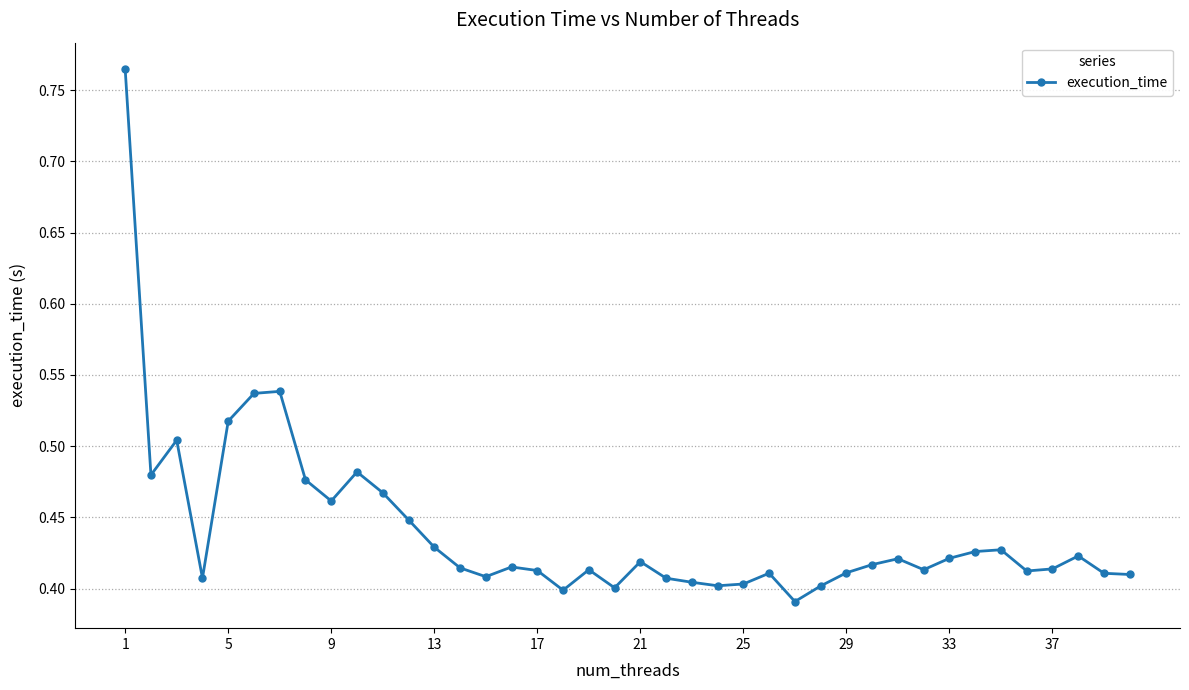

How many lines are shown in the chart?

1